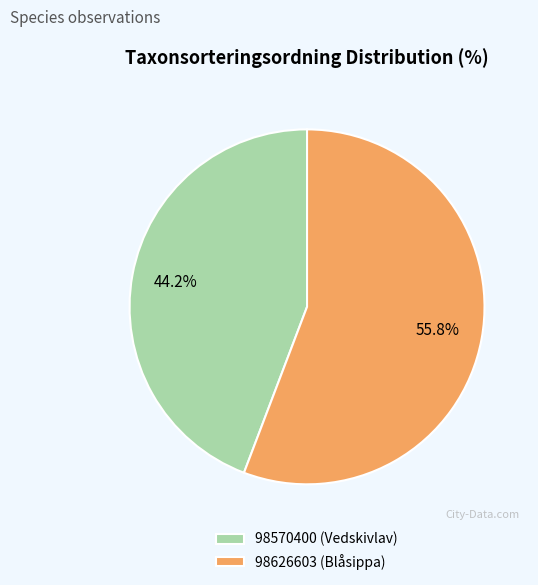

To the nearest percent, what portion does 98570400 (Vedskivlav) represent?

44%